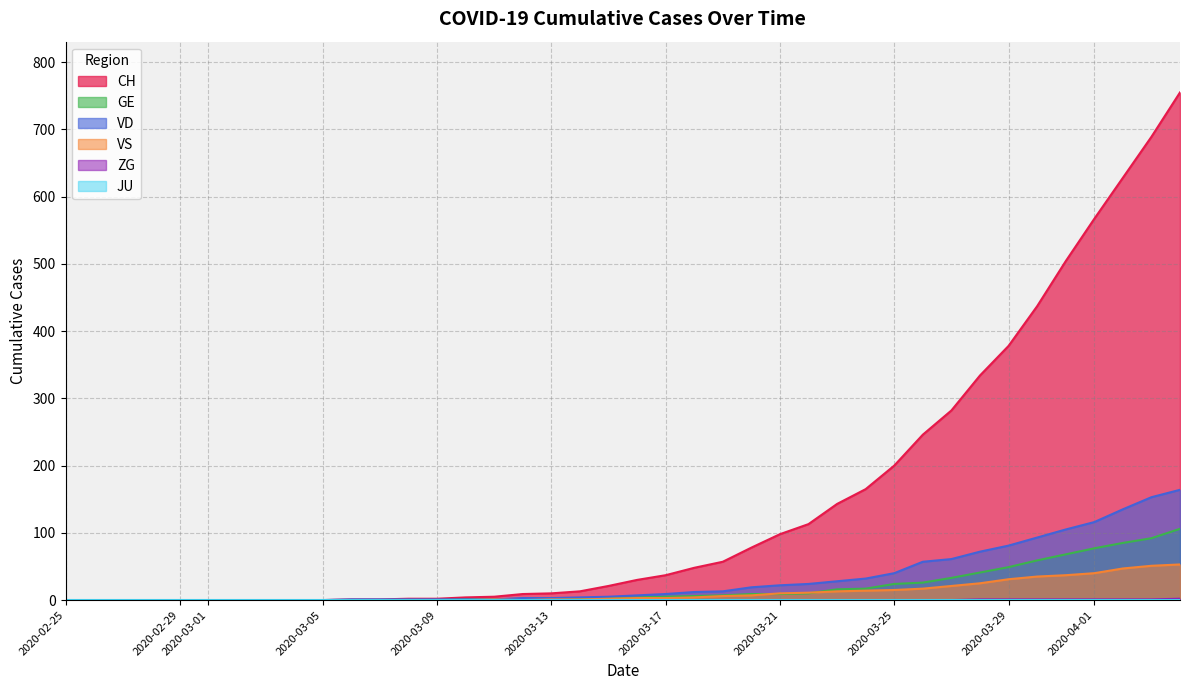

Reading left to right, what are all the values shown in this chart?

CH: 0	0	0	0	0	0	0	0	0	0	1	1	2	2	4	5	9	10	13	21	30	37	48	57	78	98	113	143	165	200	246	282	334	378	437	504	567	628	689	755
GE: 0	0	0	0	0	0	0	0	0	0	0	0	0	0	1	1	2	2	2	4	4	5	6	7	9	9	10	16	17	24	26	33	41	49	59	68	77	85	92	106
VD: 0	0	0	0	0	0	0	0	0	0	1	1	1	1	1	1	3	3	4	5	7	9	12	13	19	22	24	28	32	40	57	61	72	81	93	105	116	135	153	164
VS: 0	0	0	0	0	0	0	0	0	0	0	0	0	0	0	1	0	1	1	2	3	3	4	6	7	10	11	13	14	15	17	21	25	31	35	37	40	47	51	53
ZG: 0	0	0	0	0	0	0	0	0	0	0	0	0	0	0	0	0	0	0	0	0	0	0	0	0	0	0	0	0	0	0	0	1	1	1	1	1	1	1	2